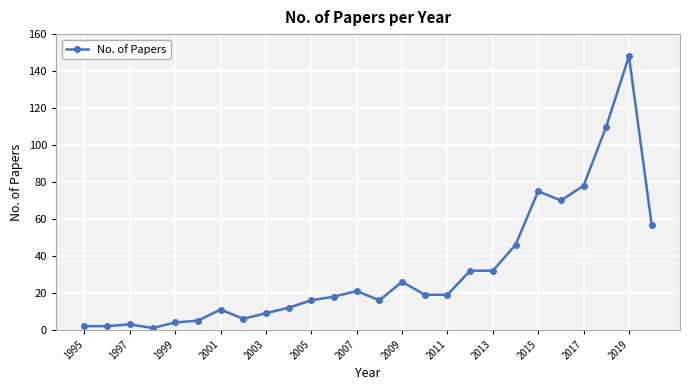

What is the difference between the second highest and second lowest values?

108